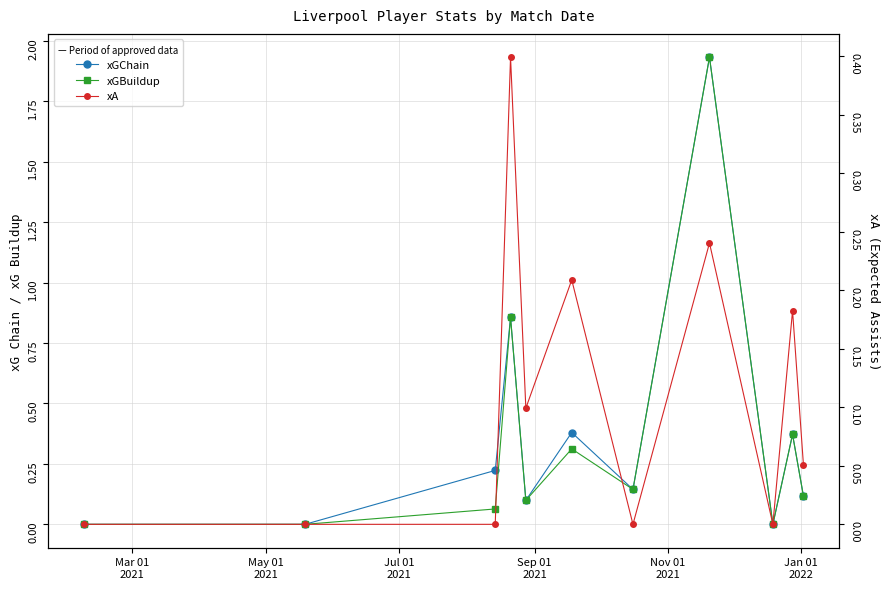

Reading left to right, transcribe all the data shown in this chart.

xGChain: 0.0	0.0	0.2	0.9	0.1	0.4	0.1	1.9	0.0	0.4	0.1
xGBuildup: 0.0	0.0	0.1	0.9	0.1	0.3	0.1	1.9	0.0	0.4	0.1
xA: 0.0	0.0	0.0	0.4	0.1	0.2	0.0	0.2	0.0	0.2	0.1